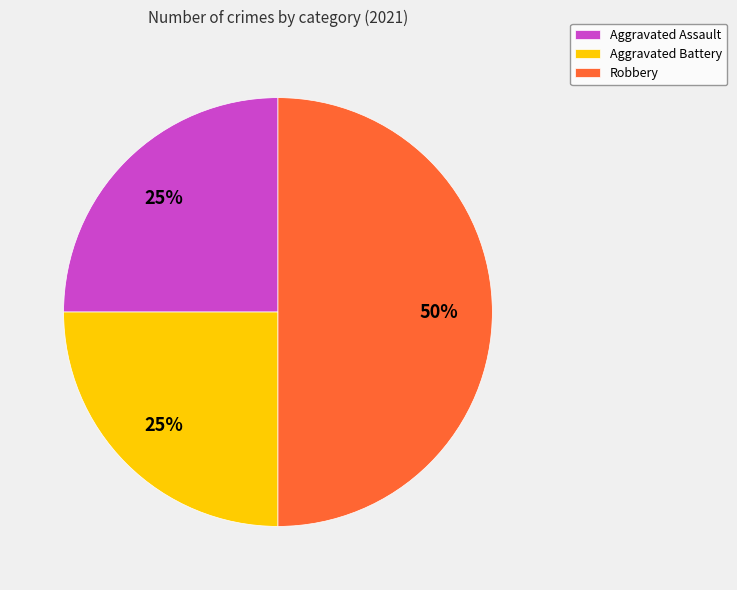

Is Aggravated Assault the majority of the pie?

No